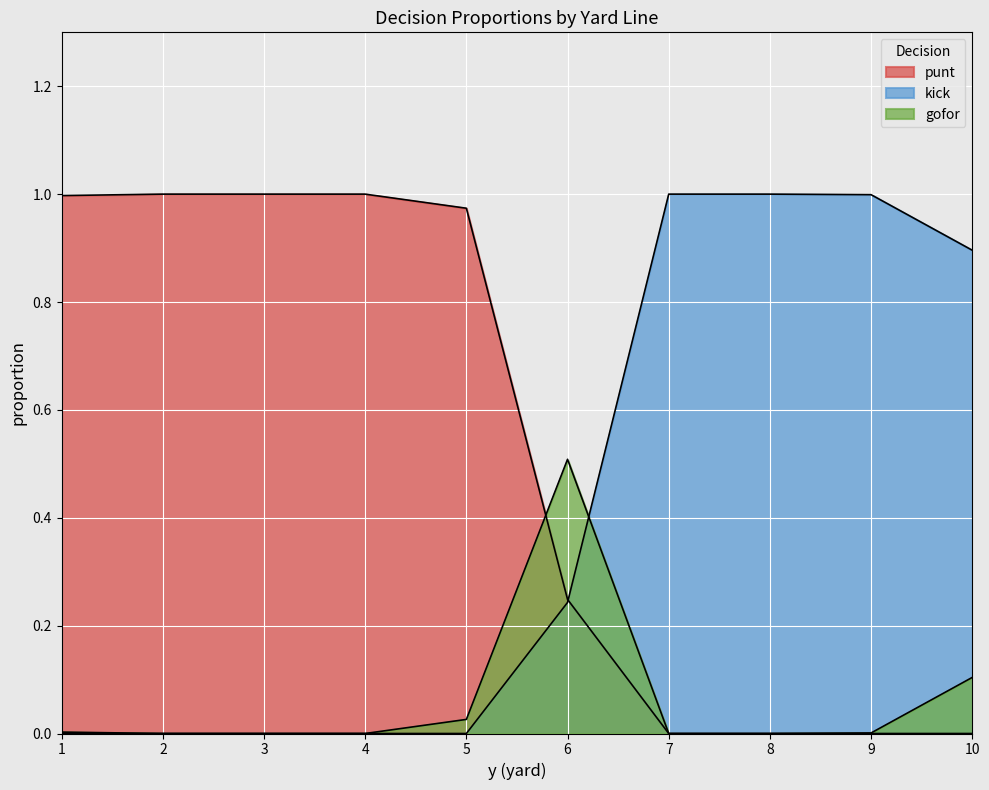

Is it true that gofor equals 0.2 at 8?

False